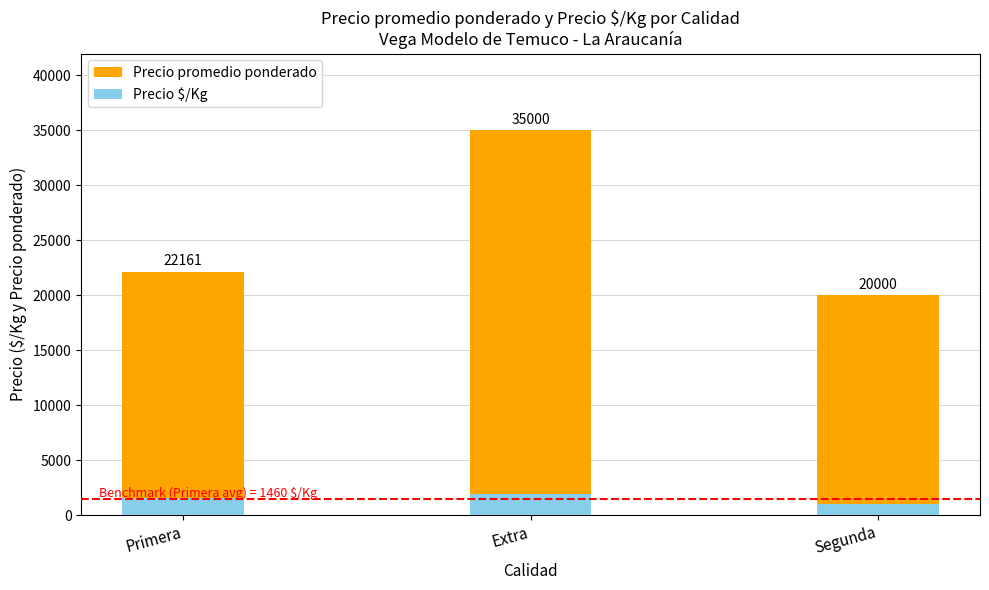

Reading right to left, extract all data points from this chart.

Precio promedio ponderado: 20000	35000	22161
Precio $/Kg: 1000	1889	1567